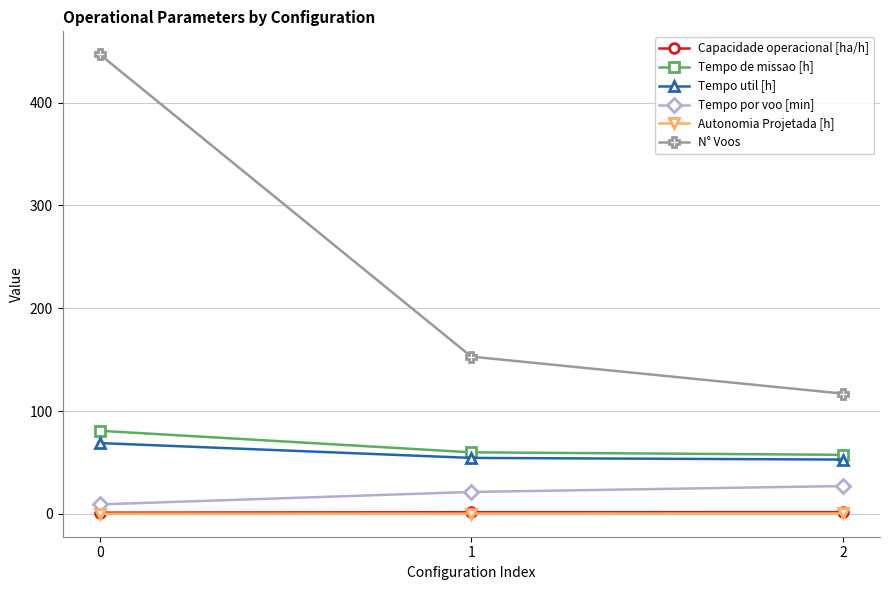

Which series has the largest total across all categories?

N° Voos